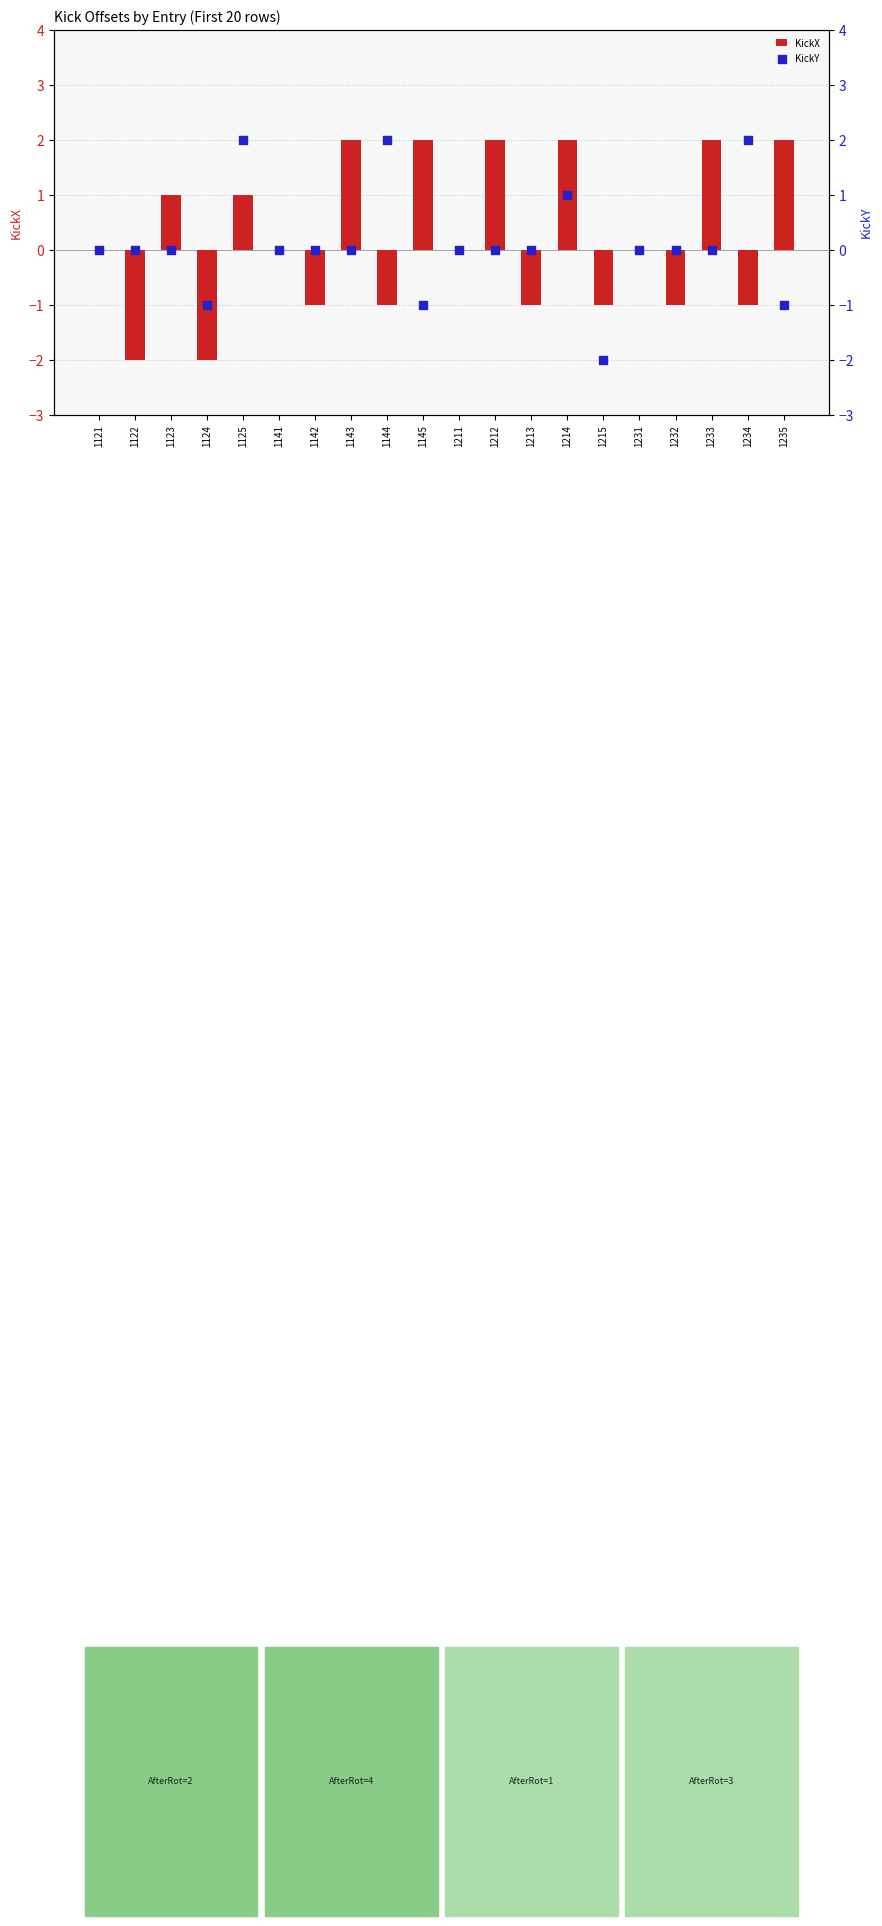

What are all the series names shown in the legend?

KickX, KickY